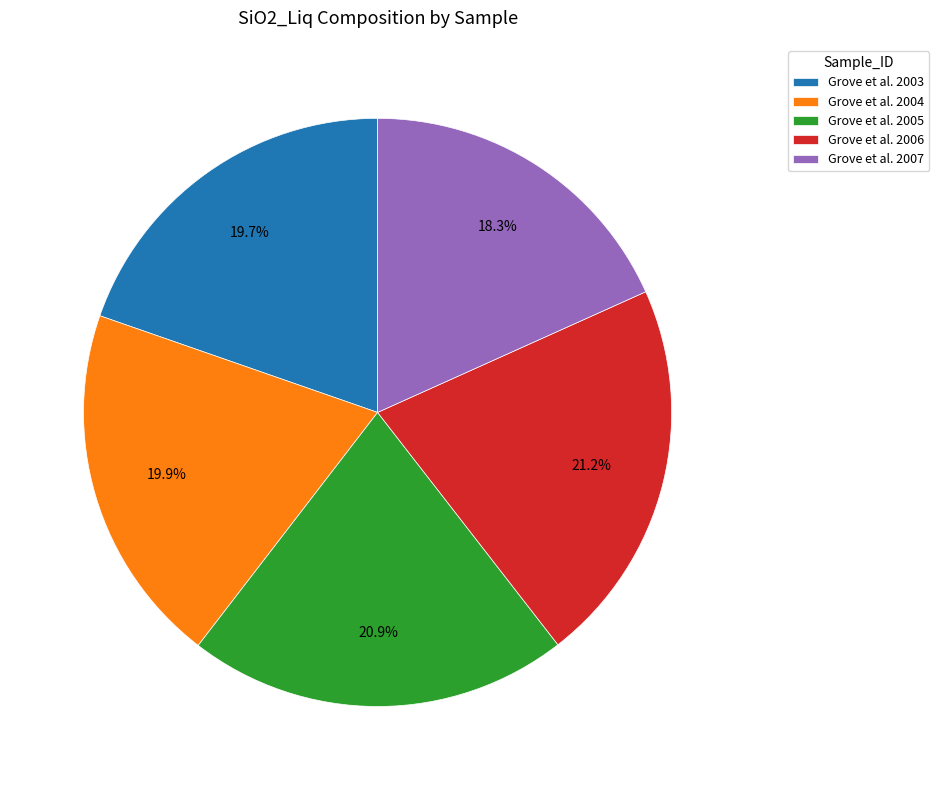

Which category has the smallest portion of the pie?

Grove et al. 2007